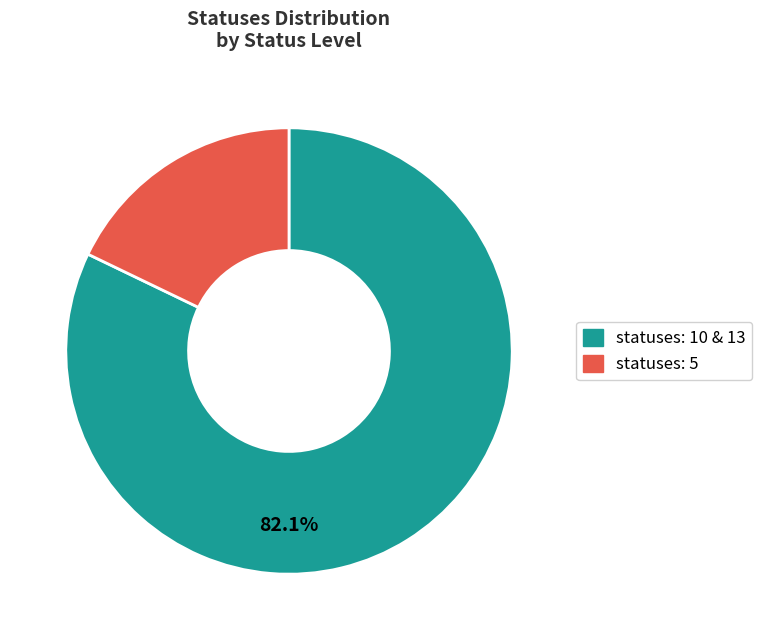

Is there any slice that represents more than half of the pie?

Yes